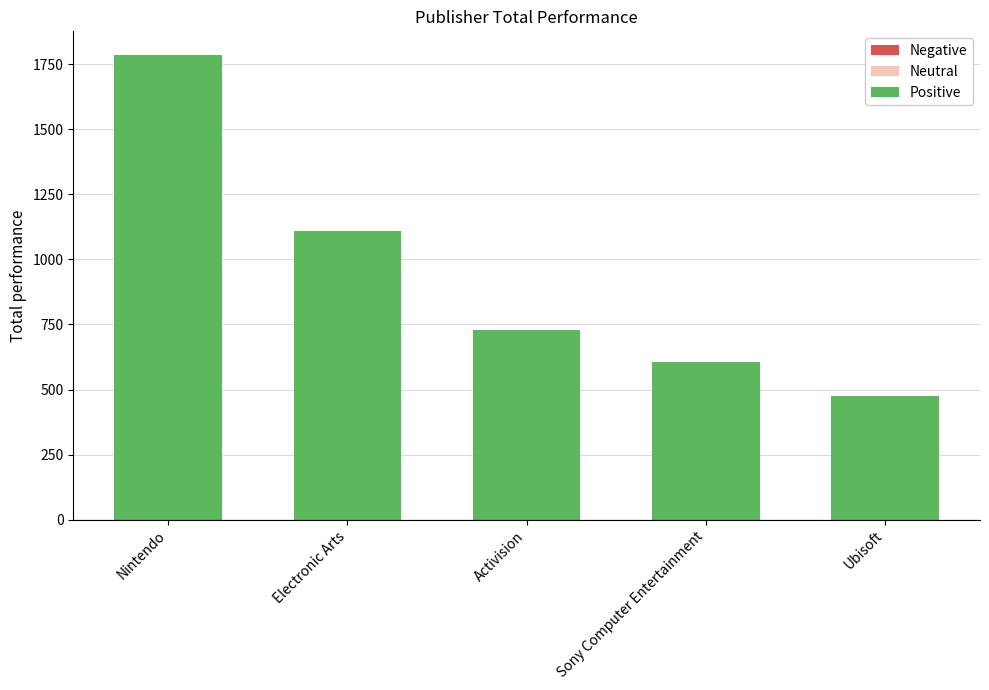

Reading left to right, list all the values displayed in this chart.

Nintendo=1786.6	Electronic Arts=1110.3	Activision=727.5	Sony Computer Entertainment=607.5	Ubisoft=474.7